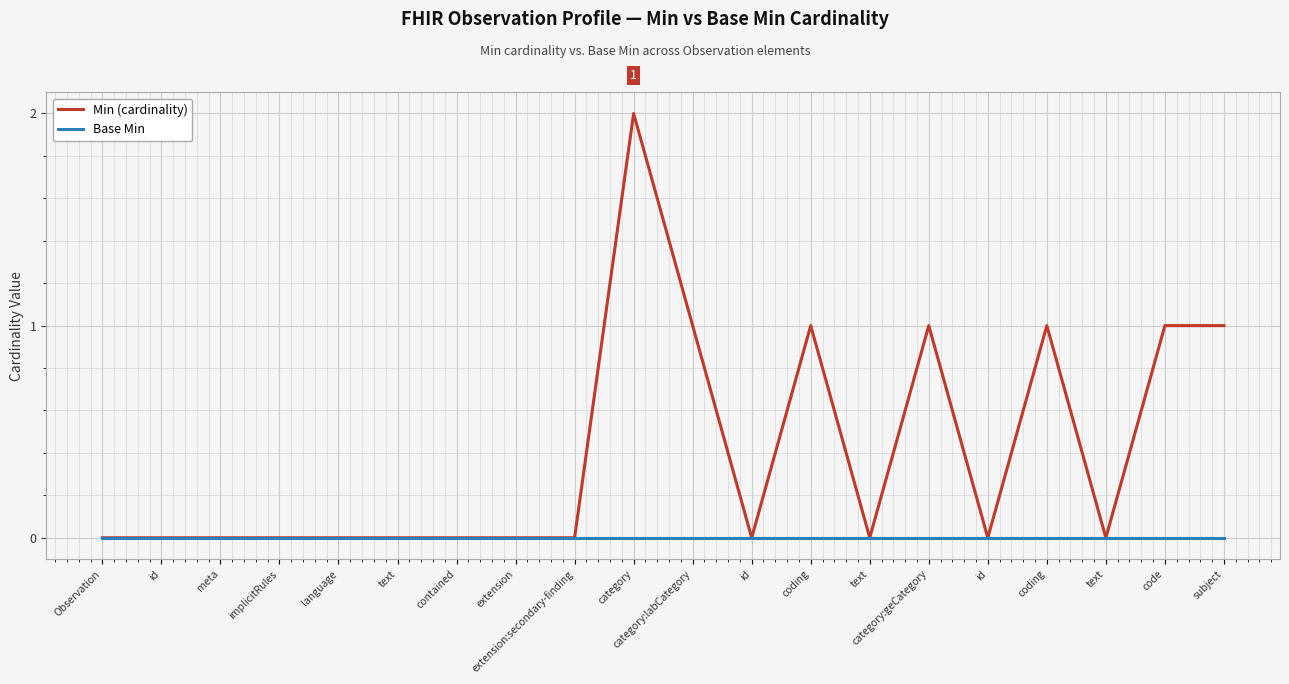

Does the chart display data point markers on the line(s)?

No